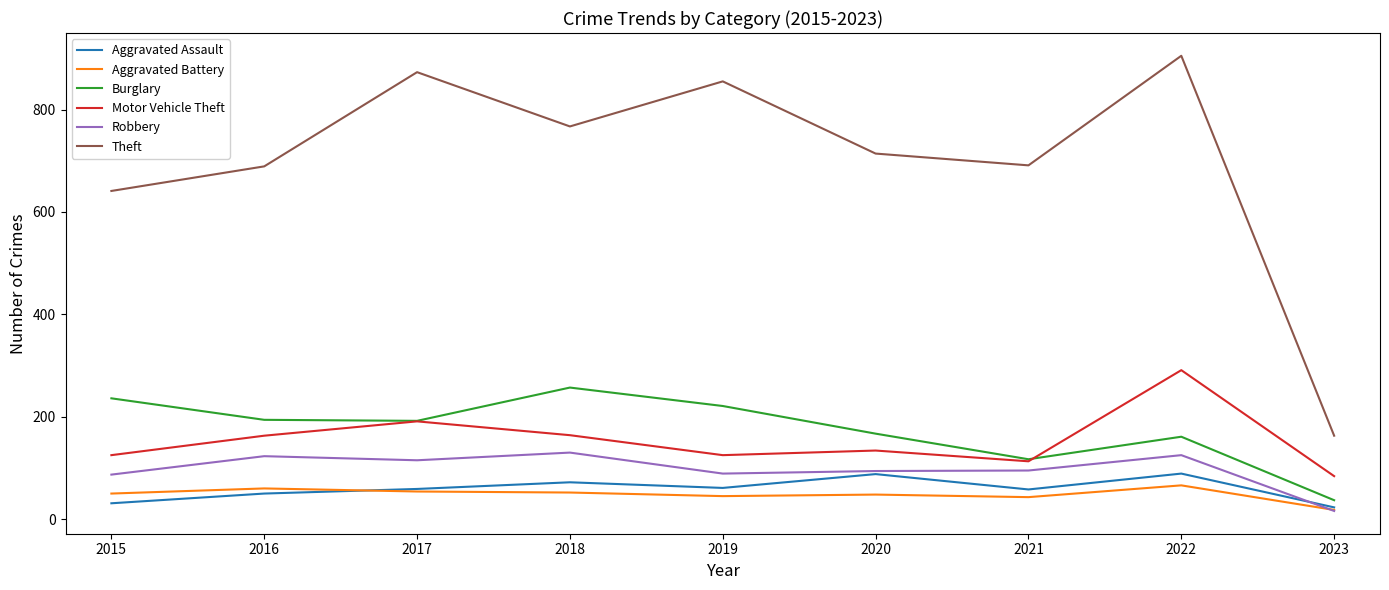

True or false: Aggravated Assault has a value of 38 at 2022.

False